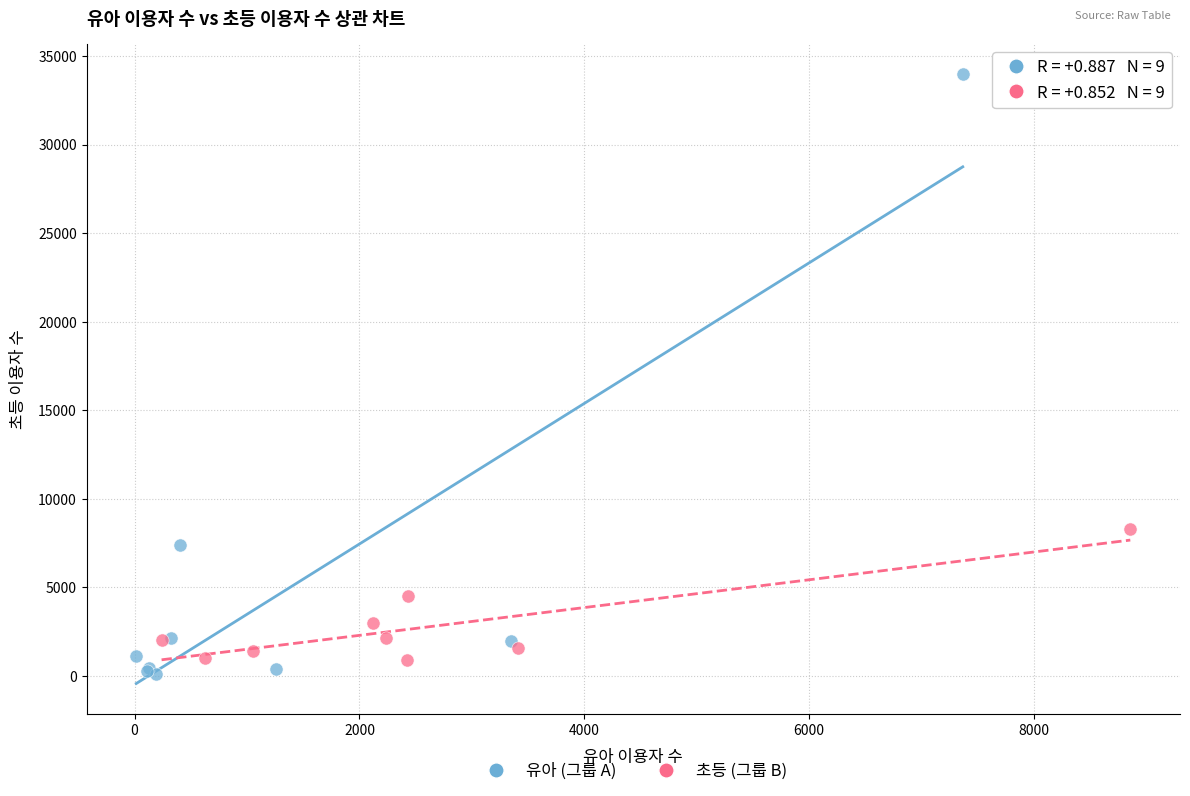

Which series has the widest spread of Y values?

유아 (그룹 A)